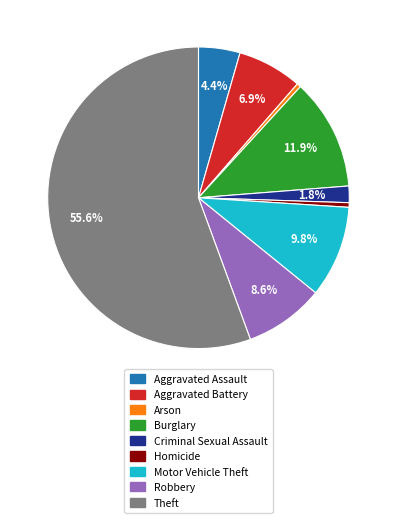

What is the largest slice in the pie chart?

Theft